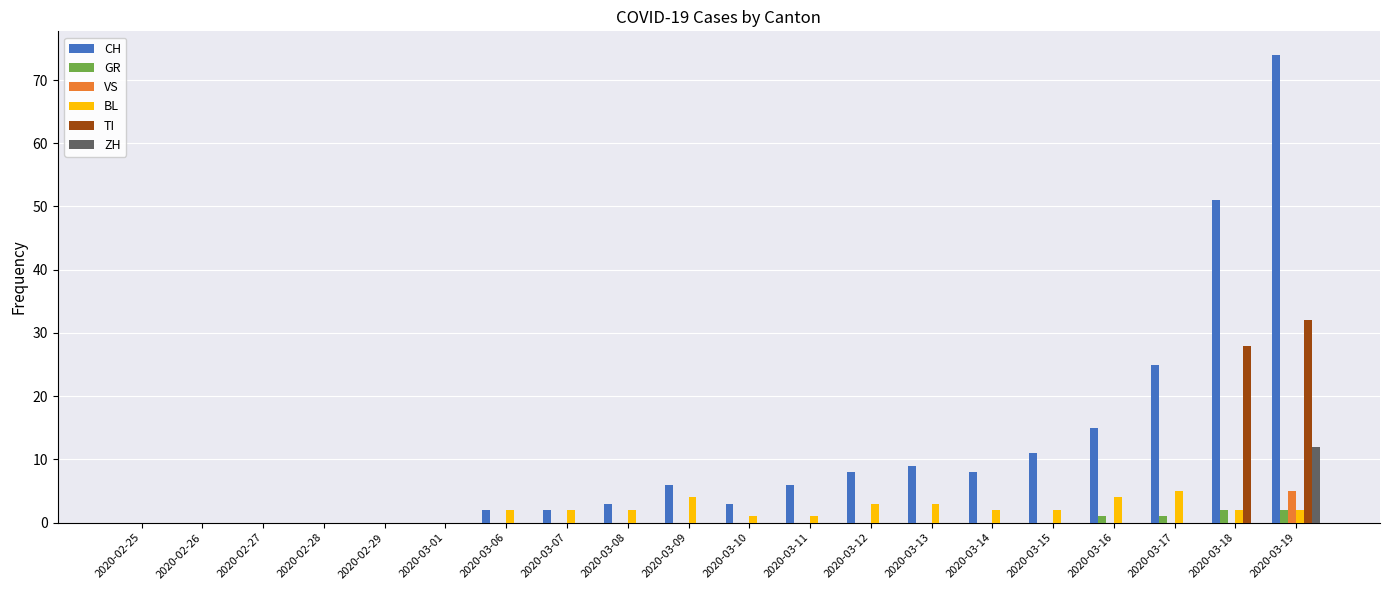

True or false: BL has a value of 0 at 2020-02-27.

True